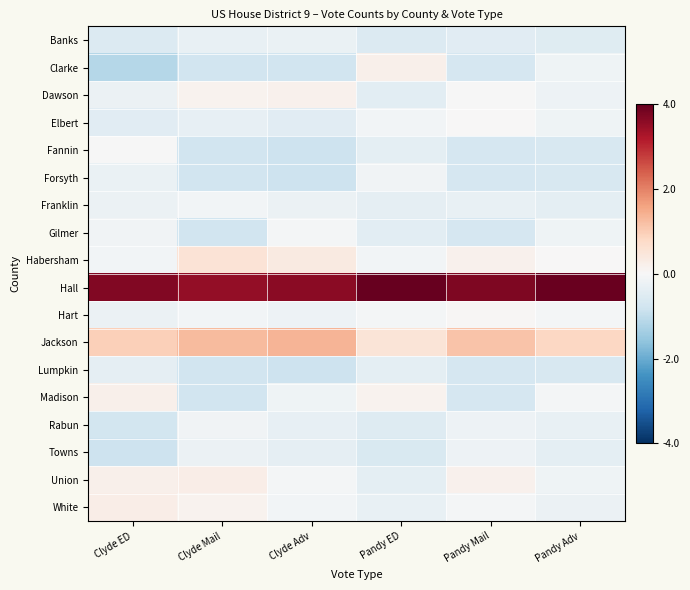

How many categories are shown in the chart?

6